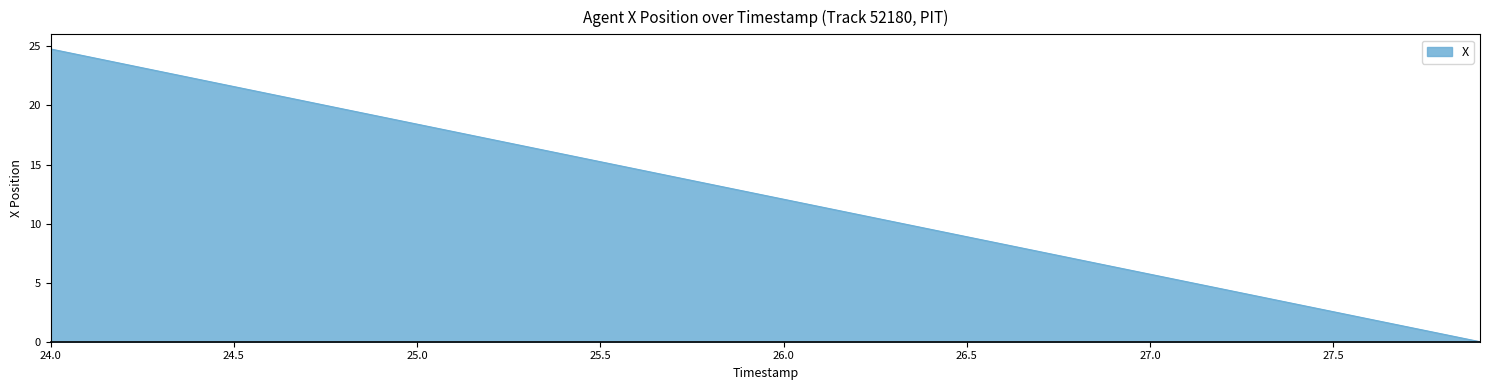

What is the greatest value displayed?

24.8